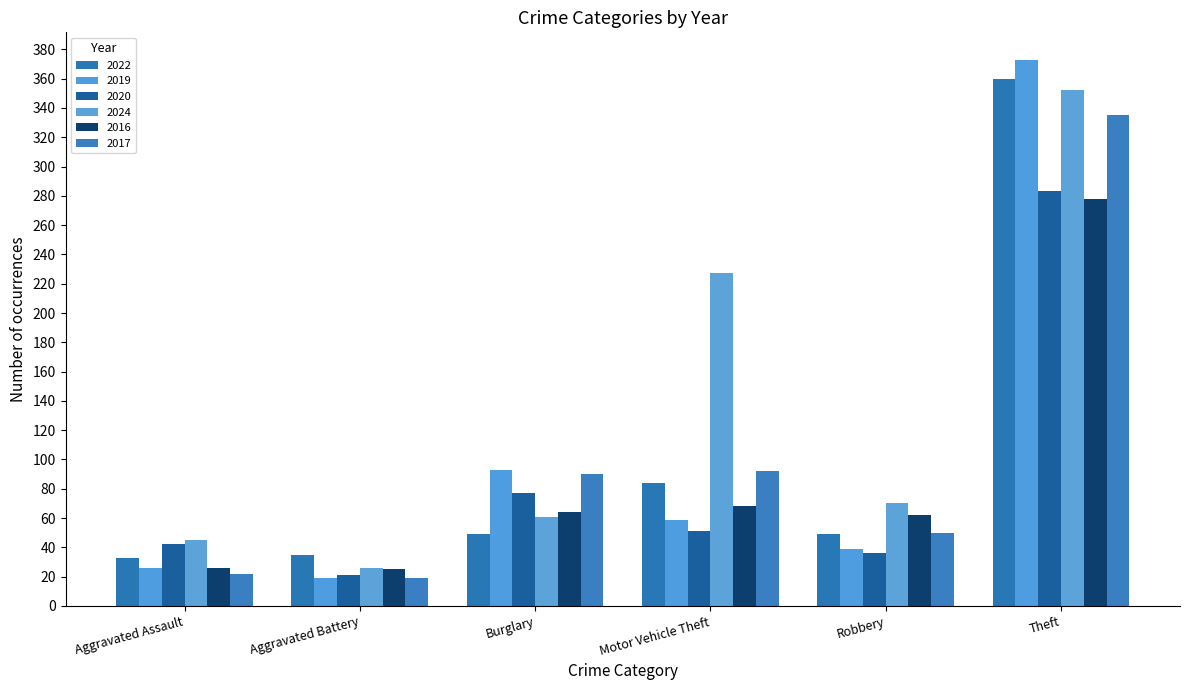

The value of 2017 at Burglary is 90. True or false?

True